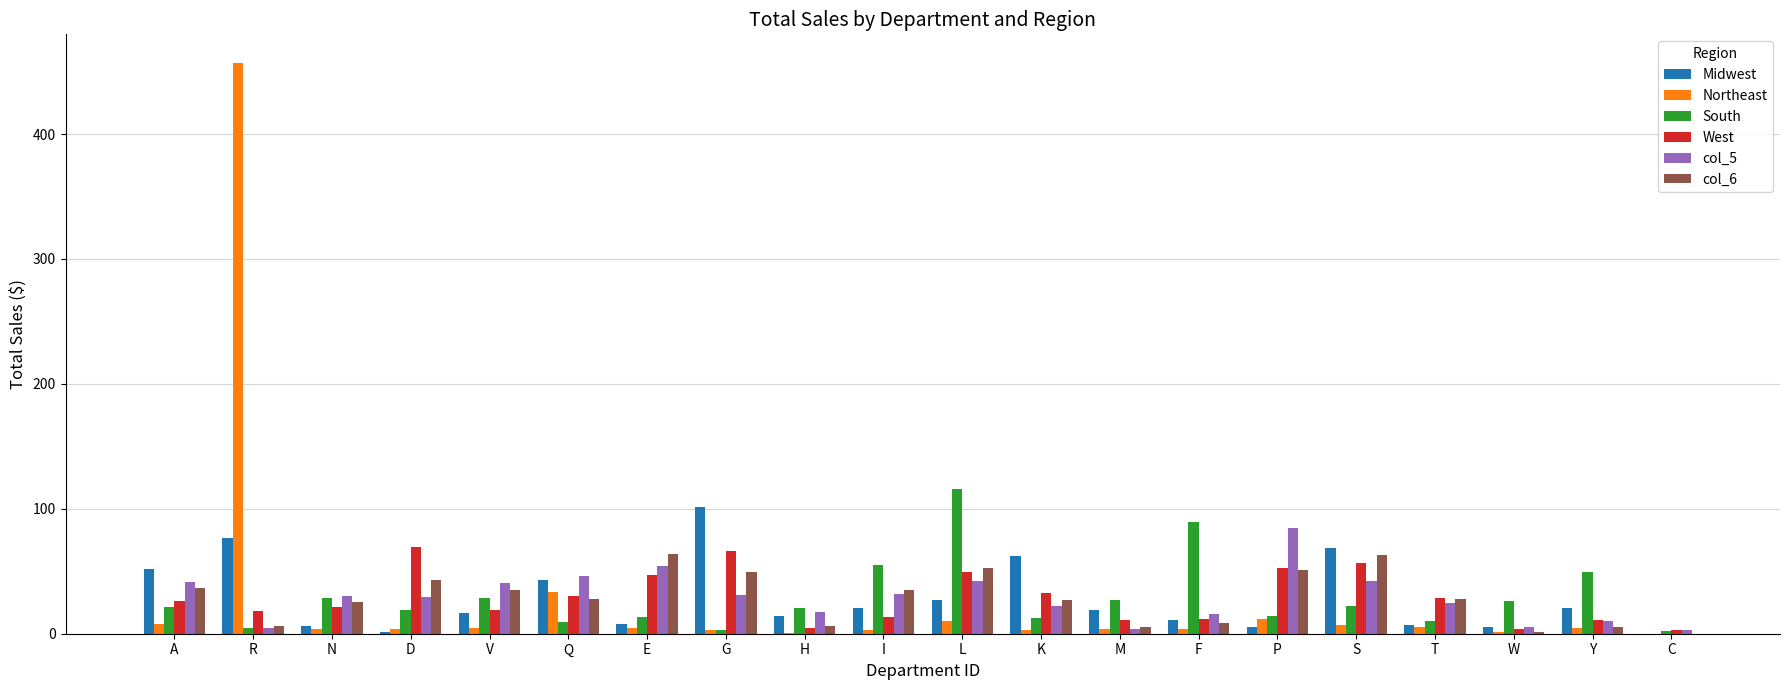

The col_6 series shows 27.3 at K. True or false?

True